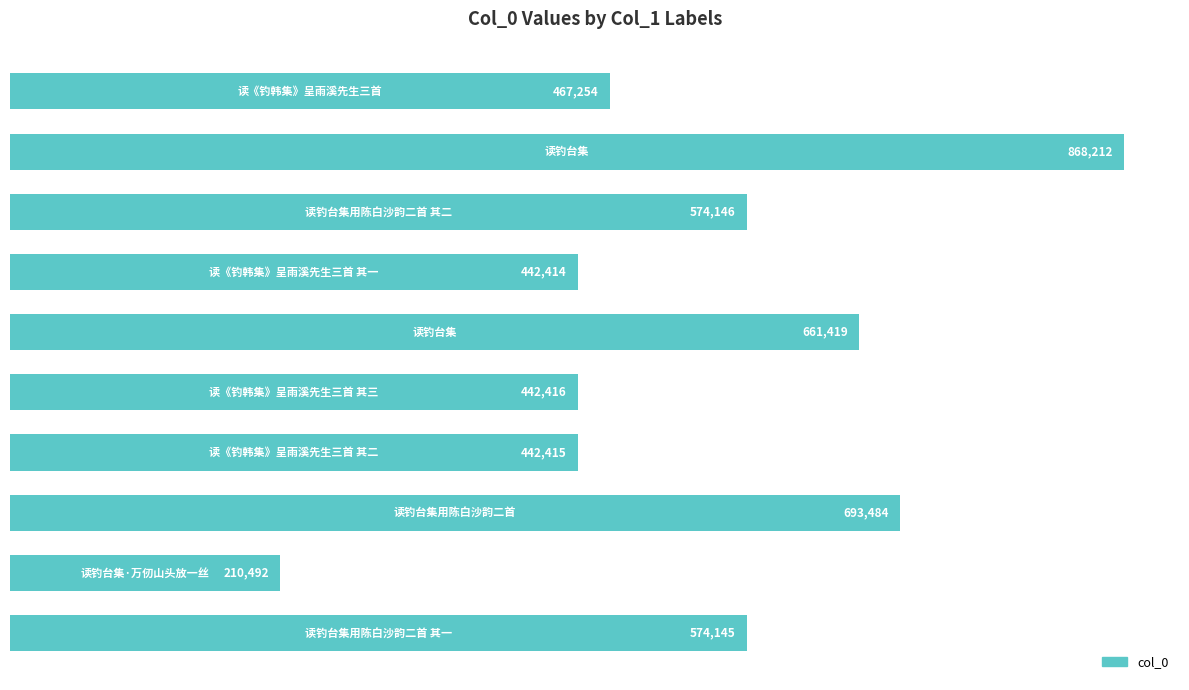

What is the difference between the maximum and minimum values?

657720